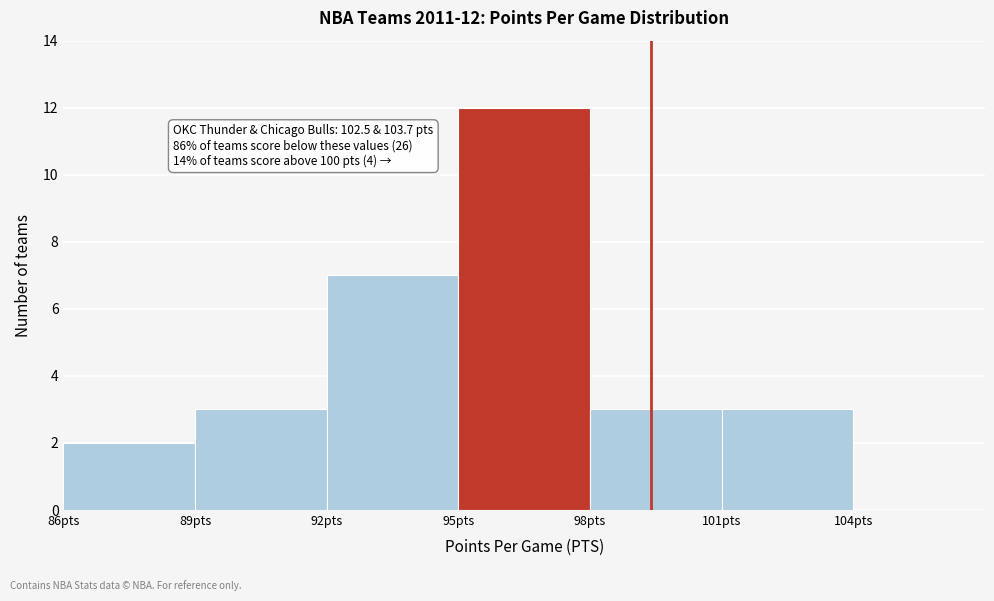

Which range on the x-axis has the tallest bar?

95 to 98